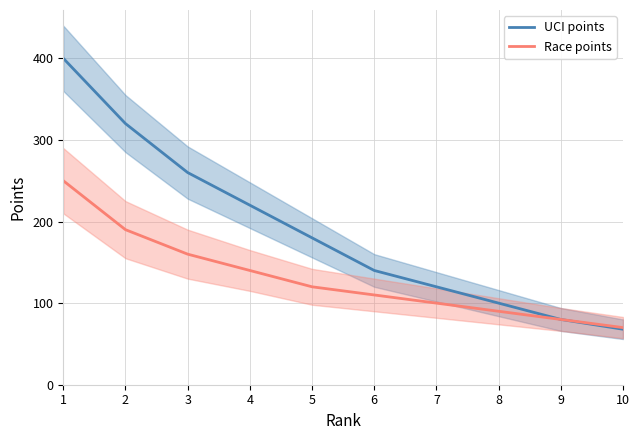

Rank the series by their average value, from highest to lowest.

UCI points, Race points